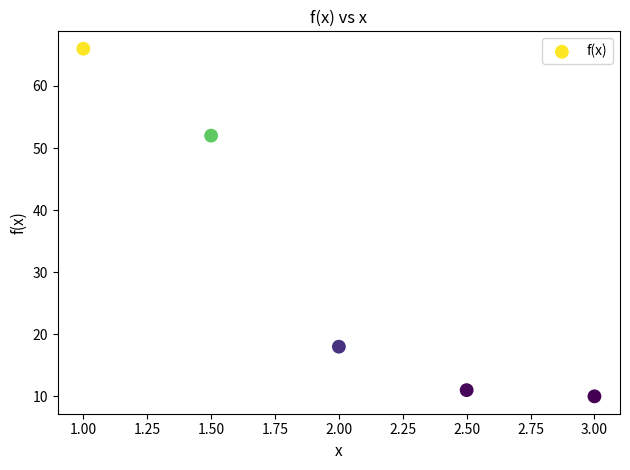

What Y value in the scatter plot is closest to 38?

52